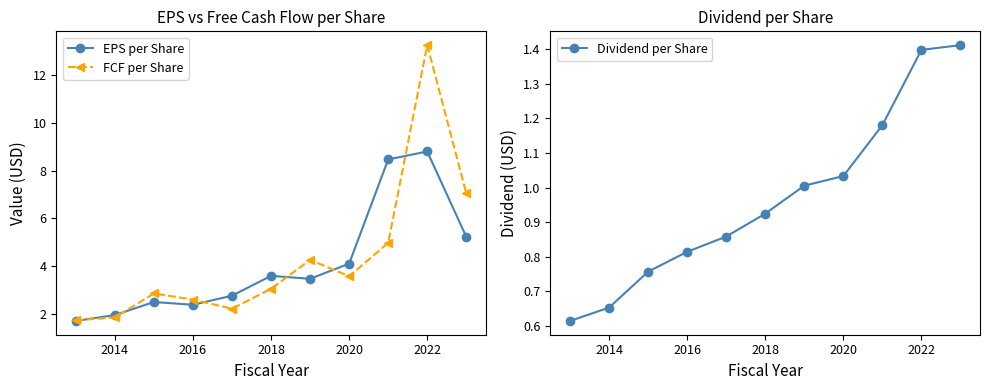

Reading left to right, transcribe all the data shown in this chart.

EPS per Share: 1.7	2.0	2.5	2.4	2.8	3.6	3.5	4.1	8.5	8.8	5.2
FCF per Share: 1.7	1.9	2.9	2.6	2.2	3.1	4.3	3.6	5.0	13.2	7.0
Dividend per Share: 0.6	0.7	0.8	0.8	0.9	0.9	1.0	1.0	1.2	1.4	1.4